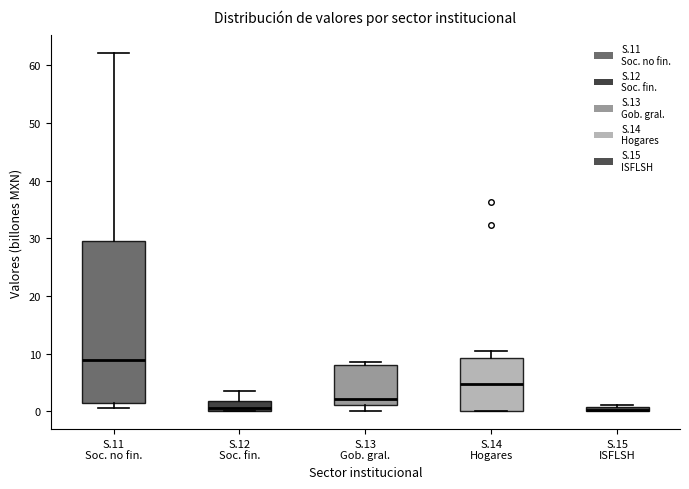

Which box is the tallest, from its lower edge to its upper edge?

S.11 Soc. no fin.